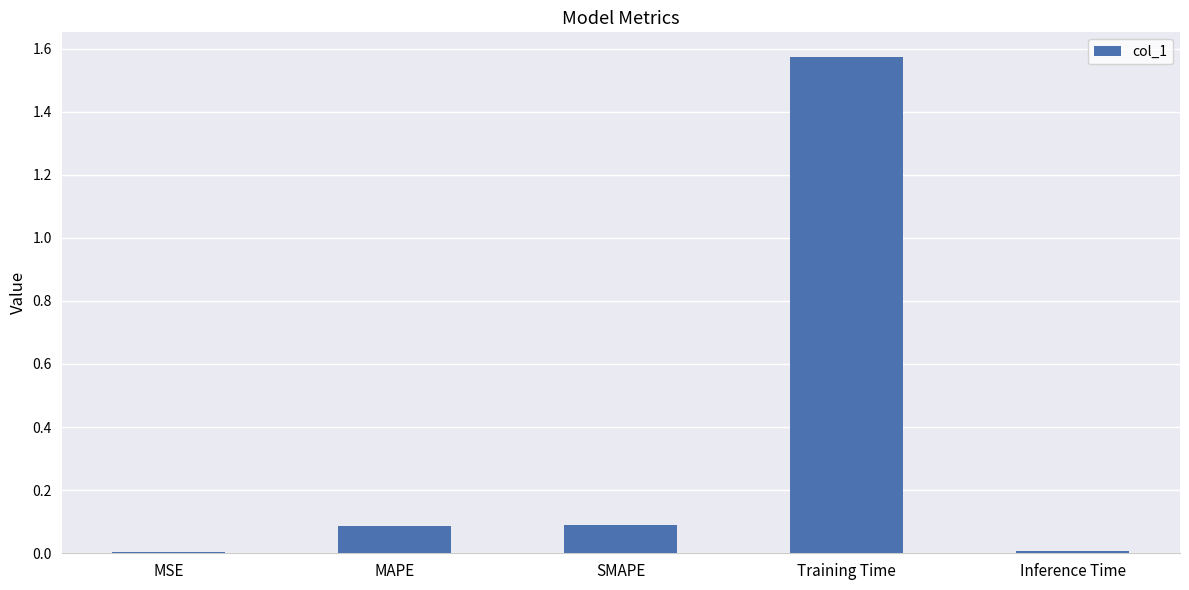

At which category does the chart reach its peak across all series?

Training Time